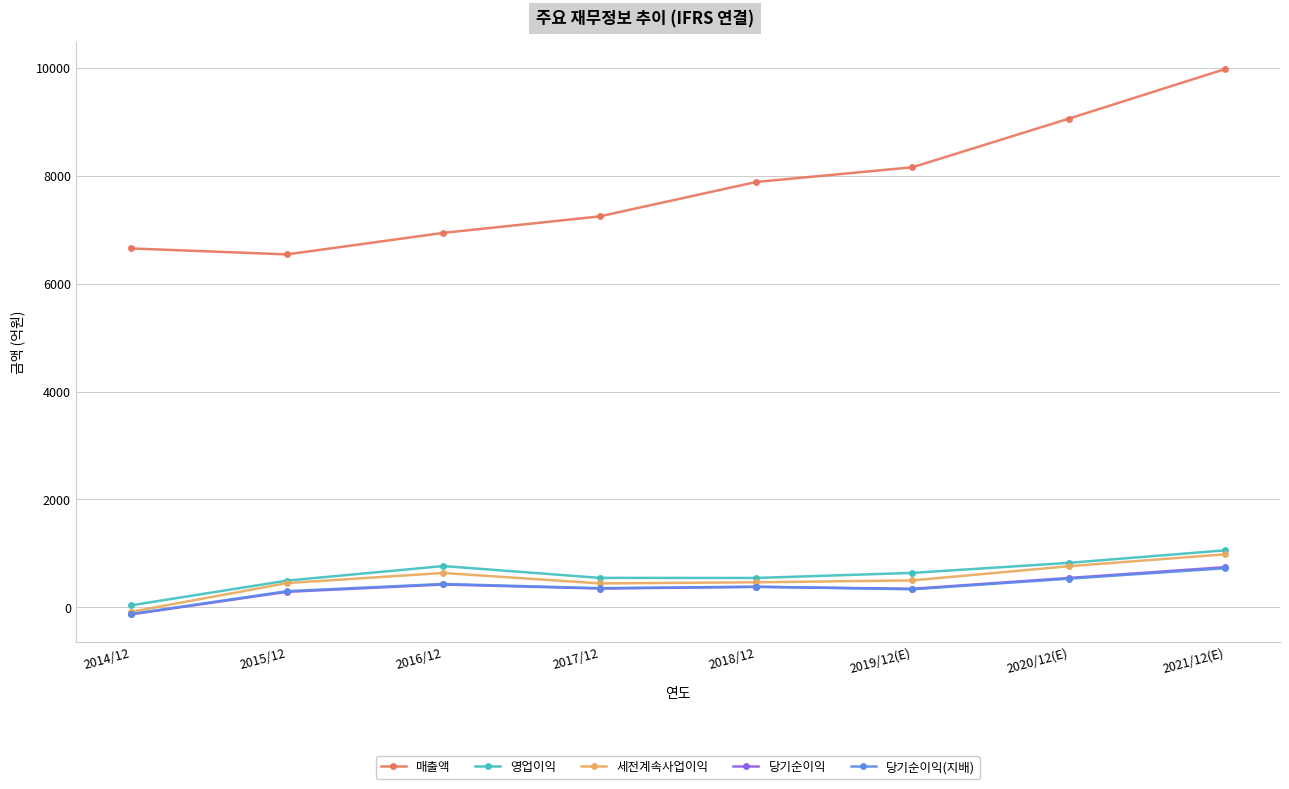

Which series has the largest total across all categories?

매출액